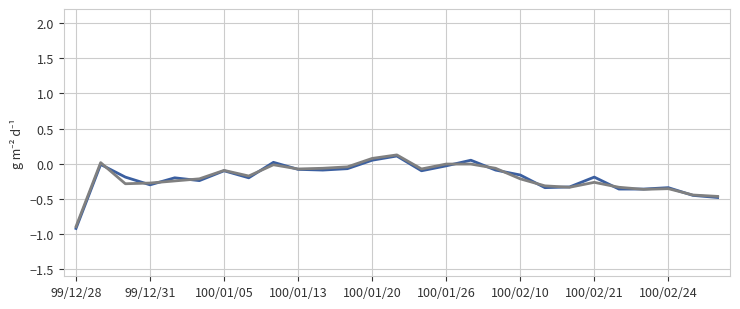

What is the smallest value displayed?

-0.9